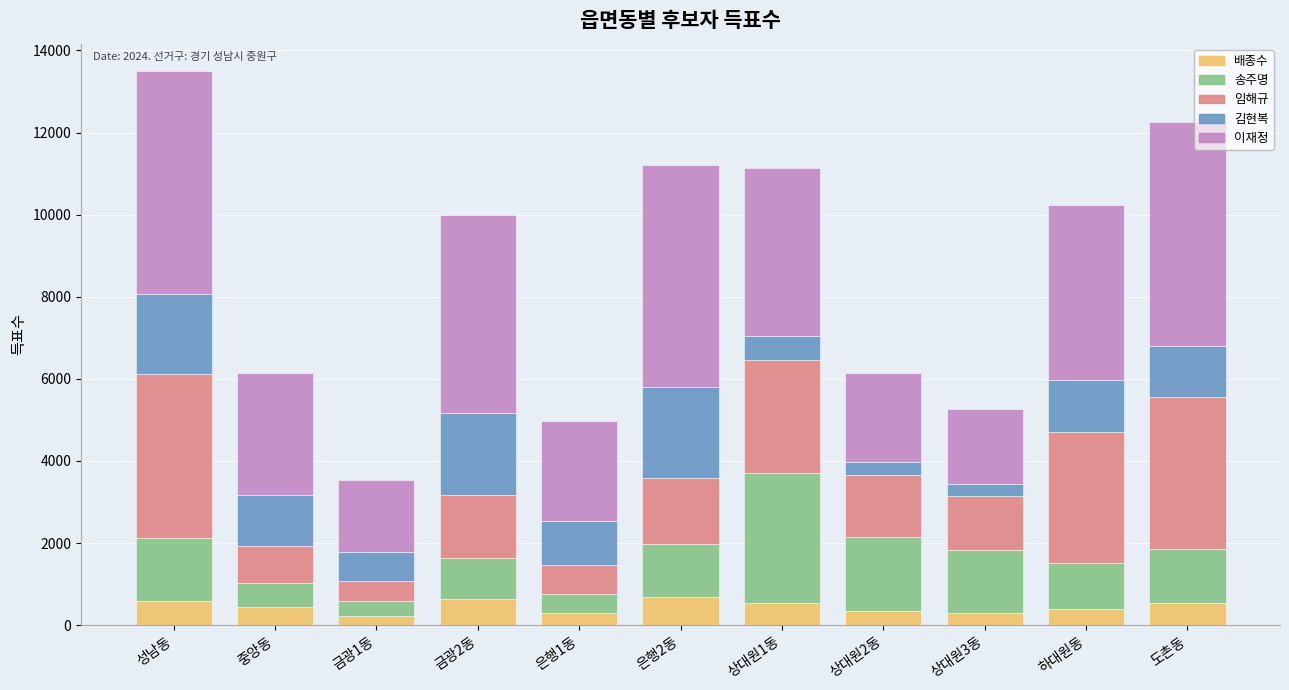

What is the difference between the maximum and minimum values in the 배종수 series?

452